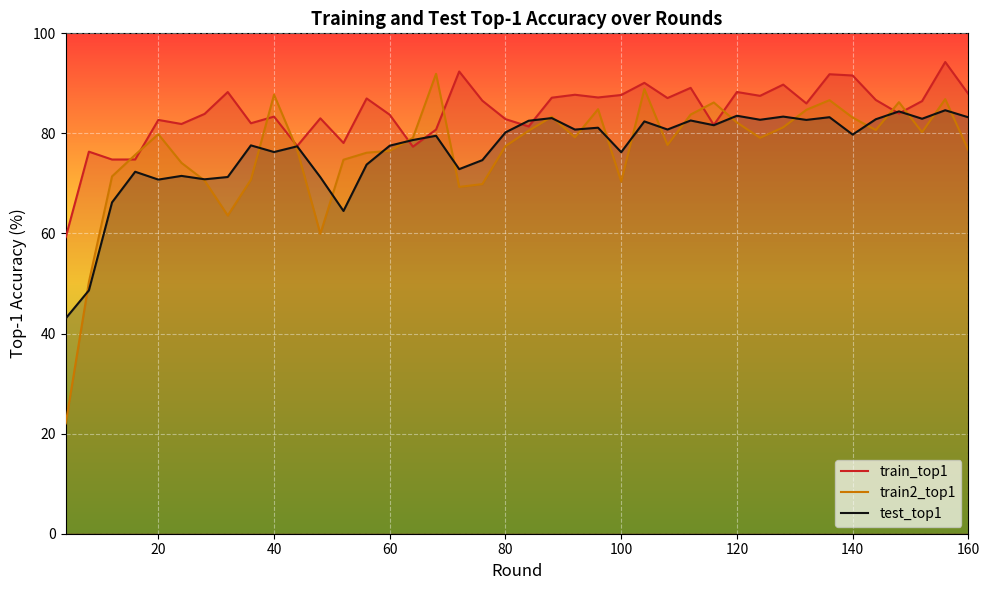

True or false: train_top1 has a value of 27.3 at 40.

False